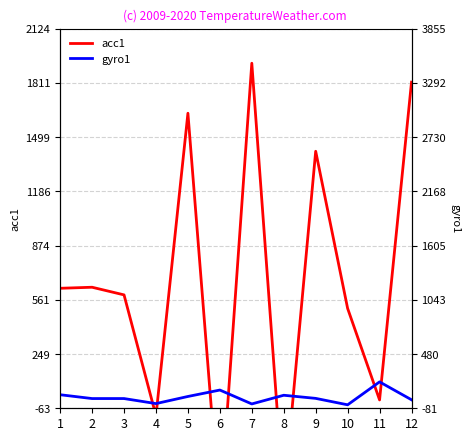

At which category does gyro1 reach its first local peak?

6